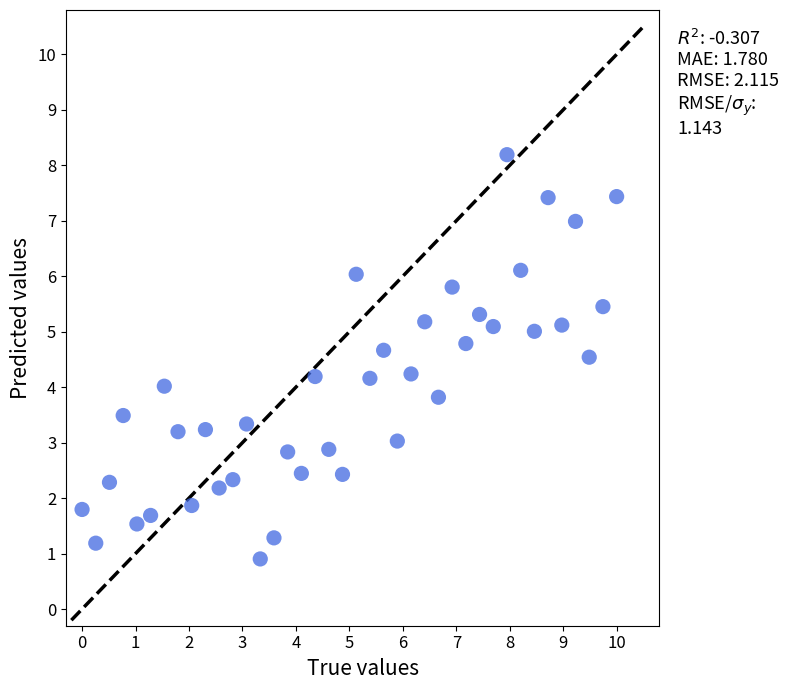

What is the range of Y values (max minus min)?

7.3